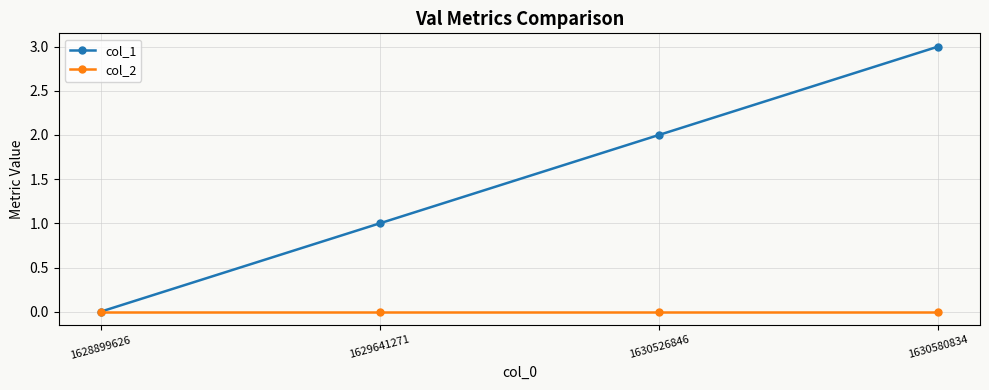

What is the maximum value shown in the chart?

3